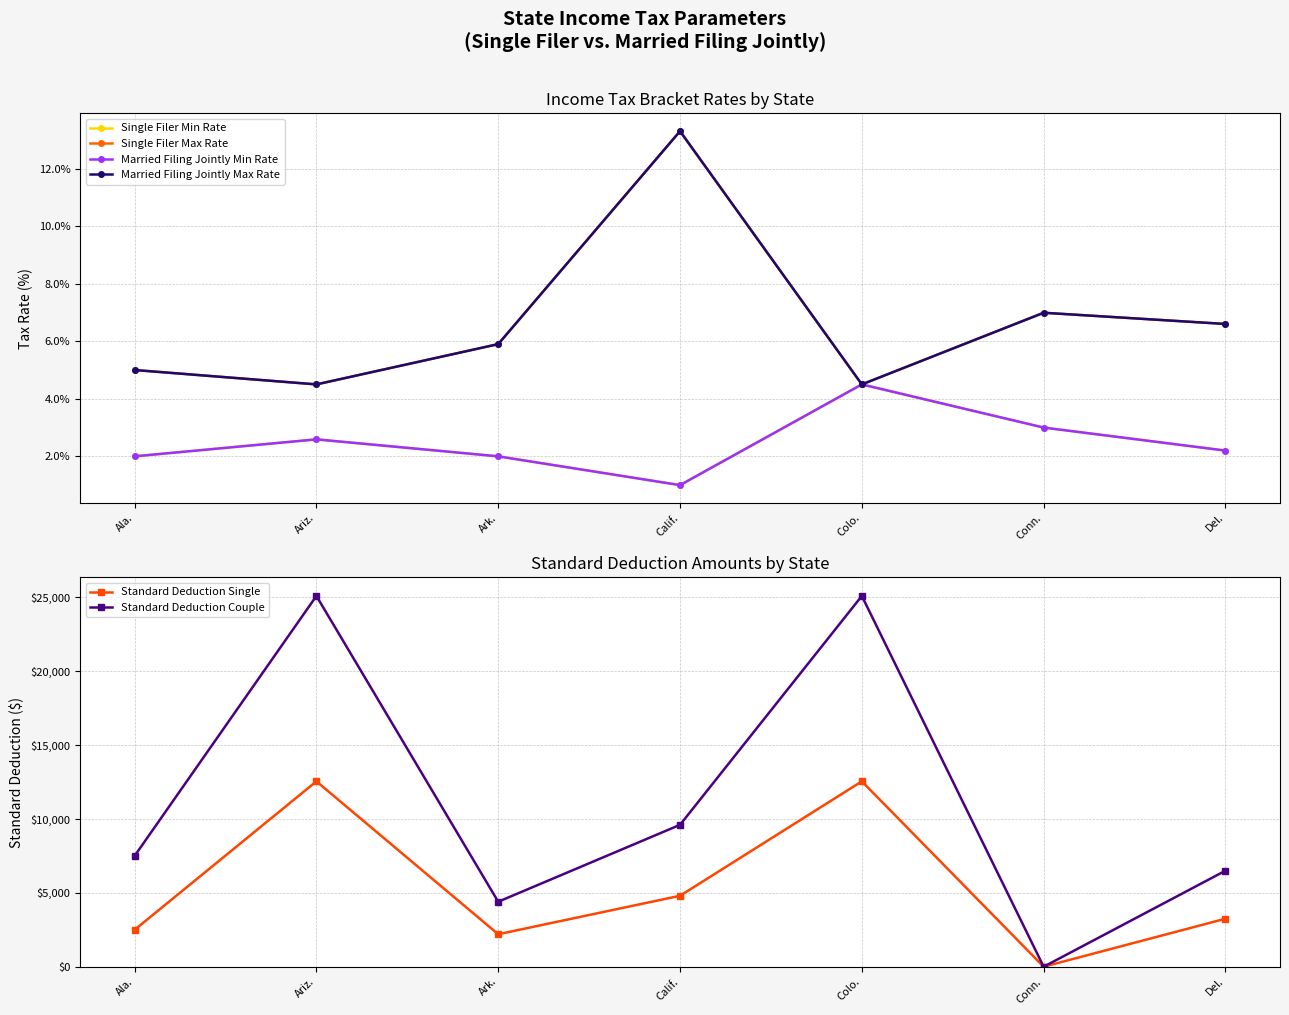

At which category does Single Filer Min Rate reach its first local peak?

Ariz.